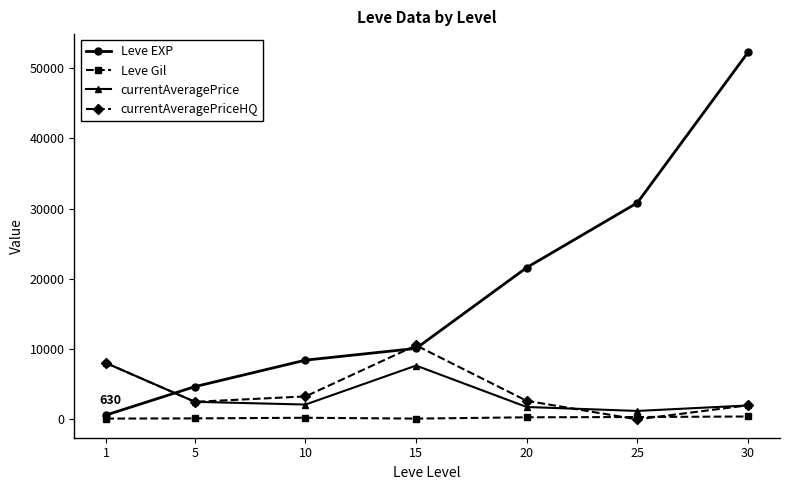

How many series are shown in this chart?

4